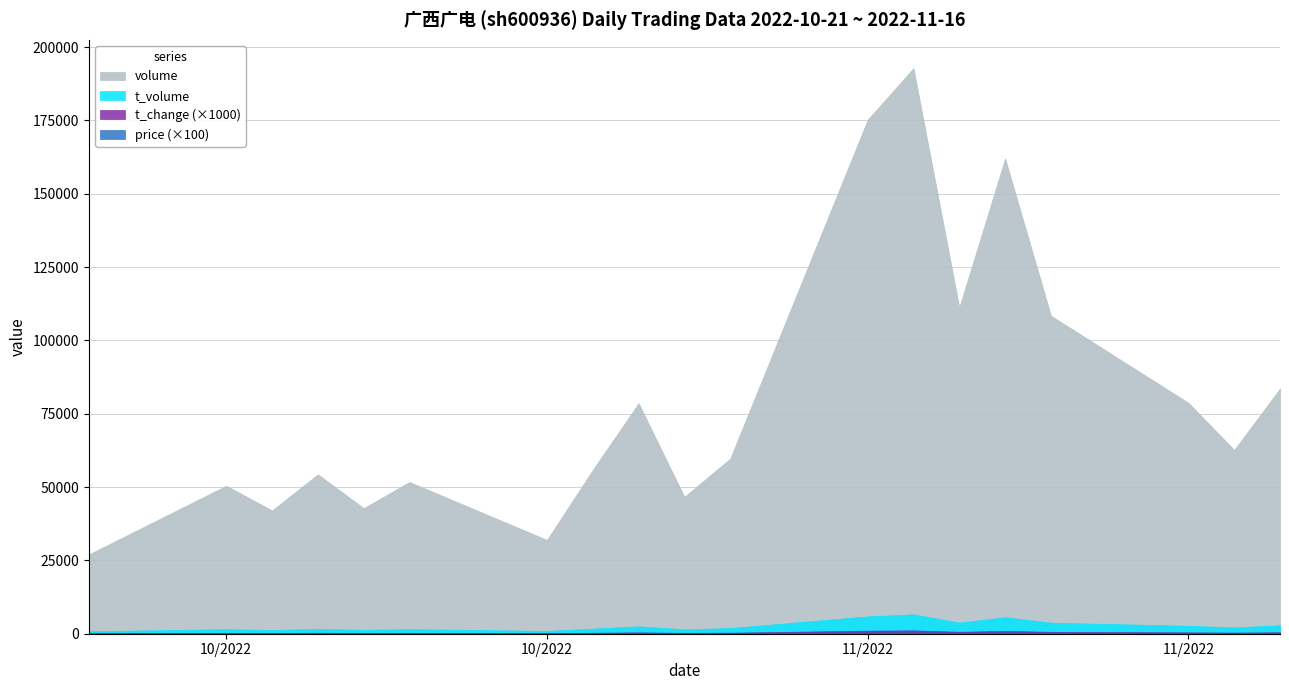

How many data points in t_volume are above 1934?

9